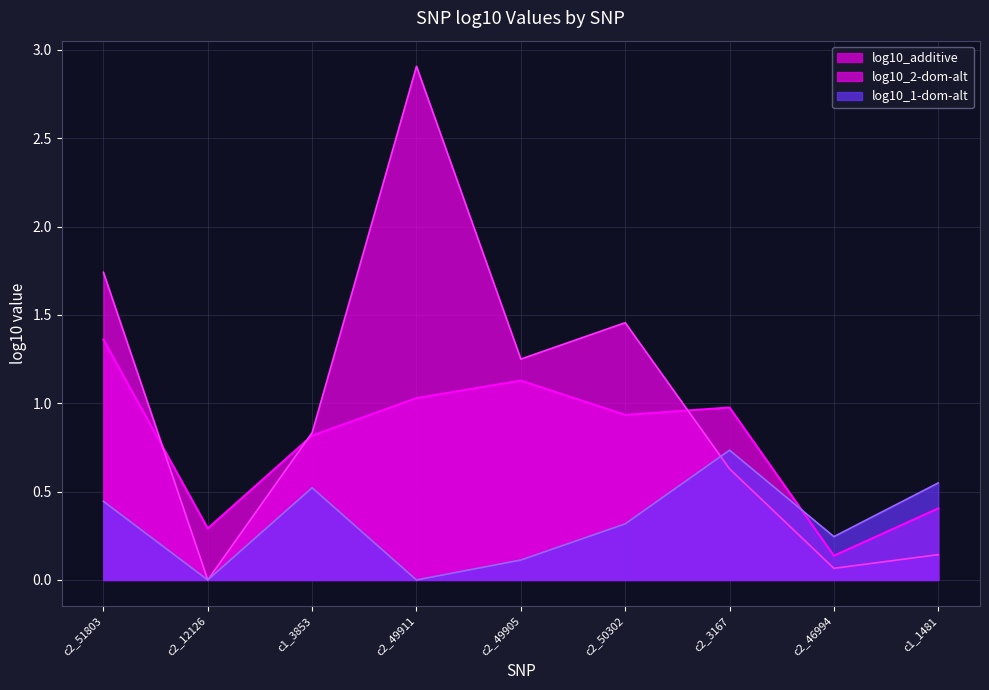

What position from the left is c2_49911?

4